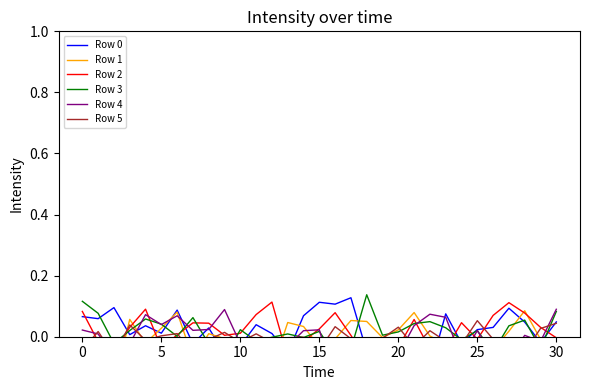

In Row 1, how many points are higher than both neighbors (excluding endpoints)?

8